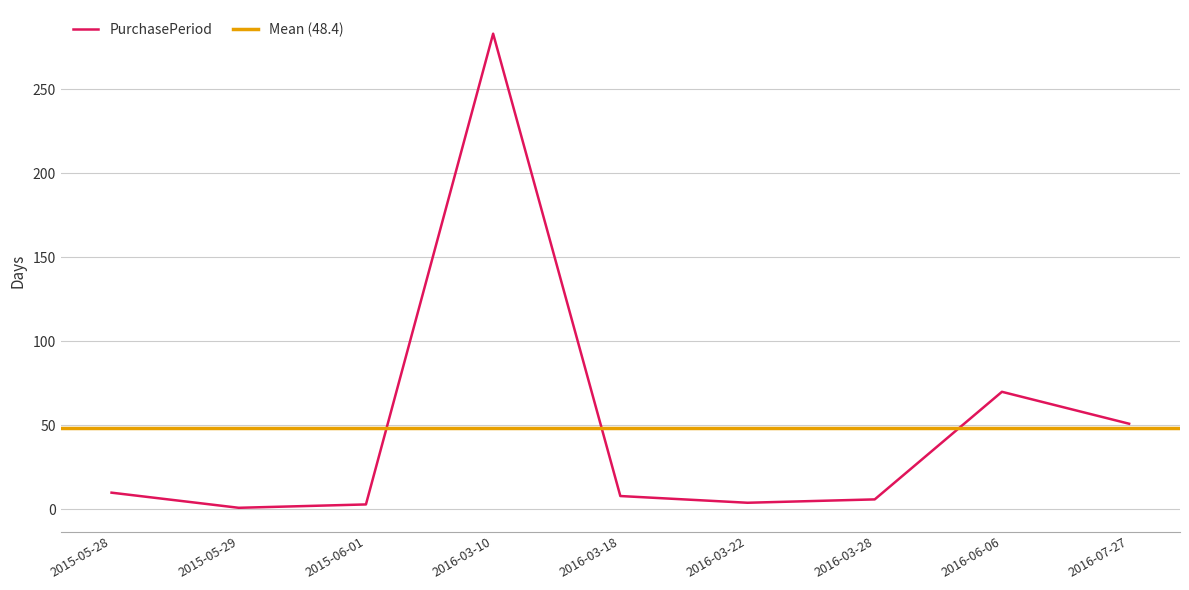

What position from the right is 2015-06-01?

7